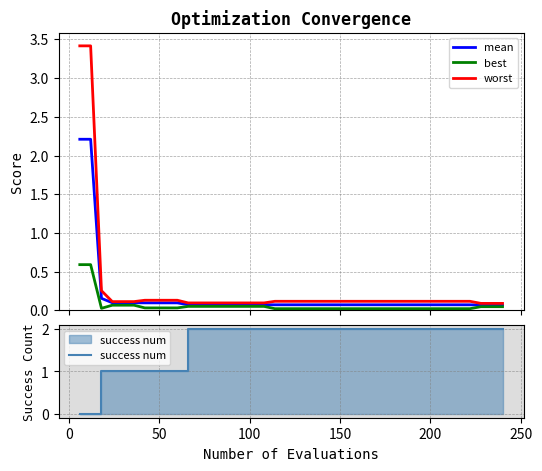

Does the chart display data point markers on the line(s)?

No